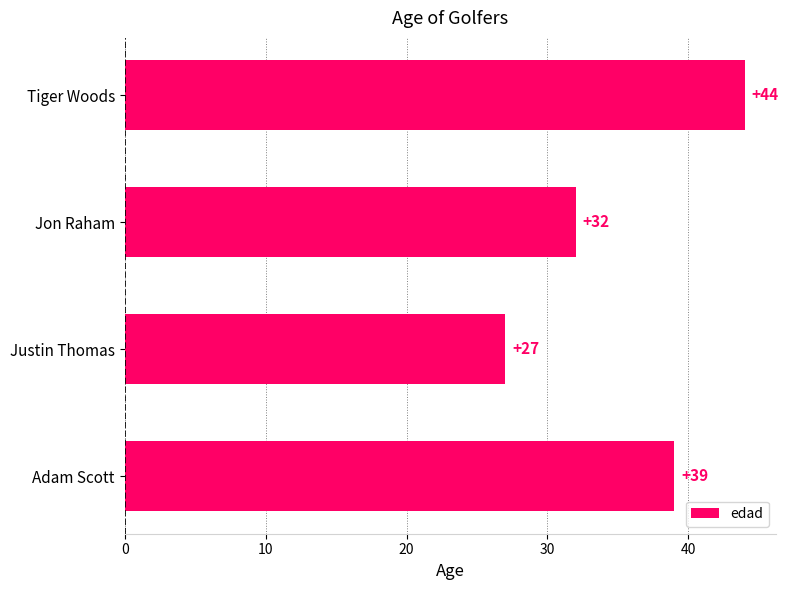

What is the difference between the maximum and minimum values?

17